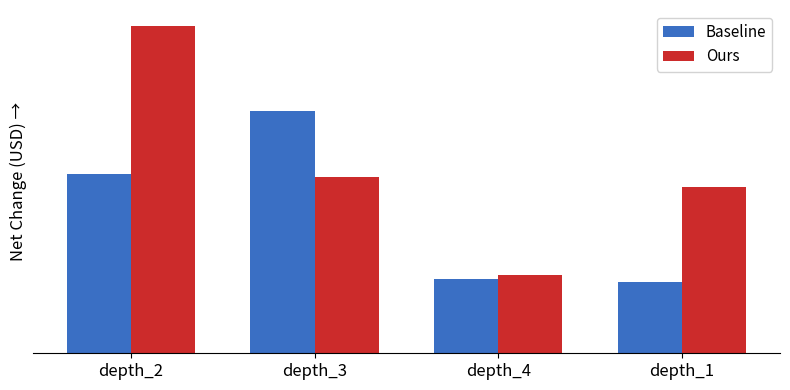

What is the label of the 1st bar from the right?

depth_1